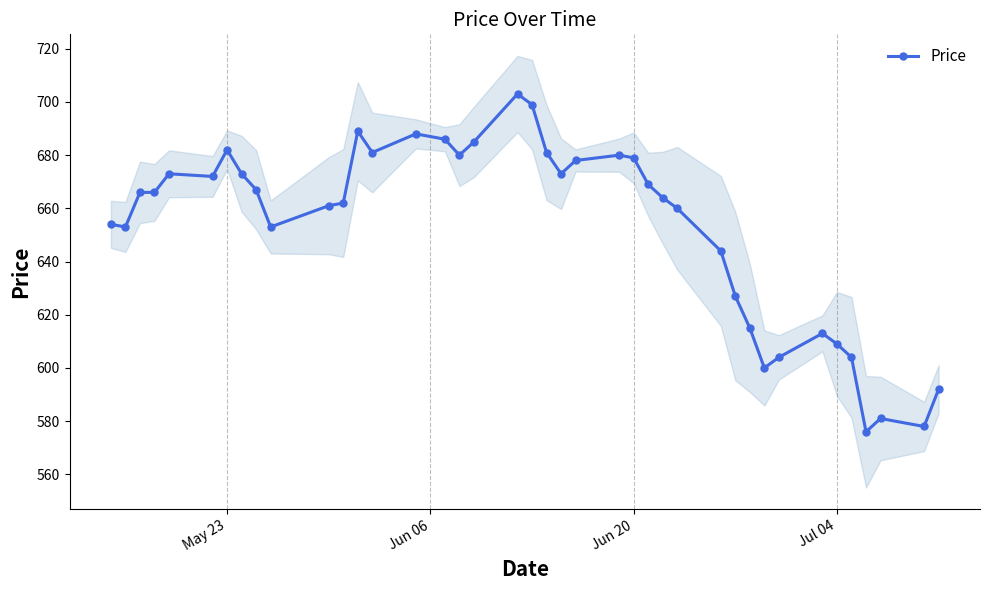

True or false: Price has a value of 365 at Jun 20.

False